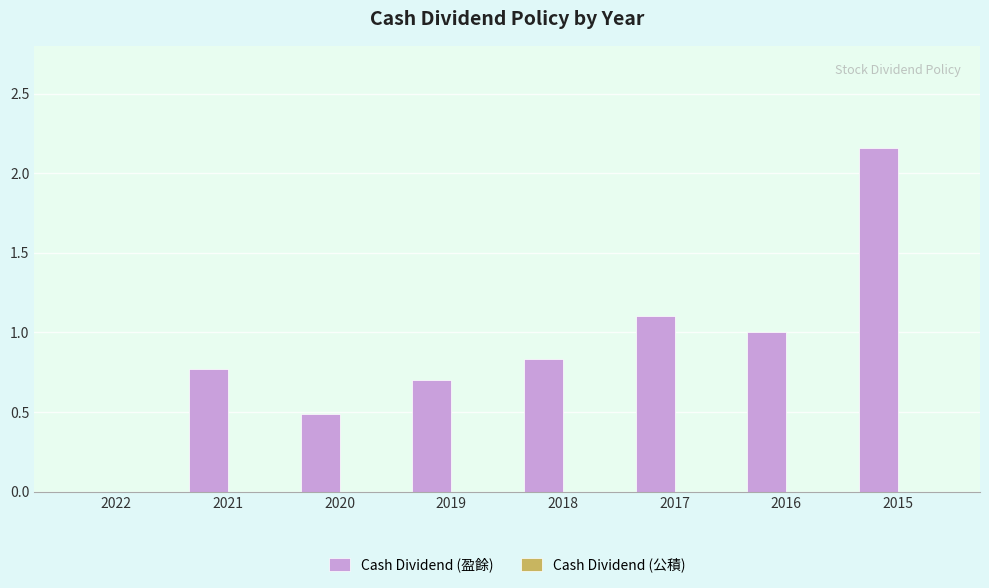

The value at 2019 is 0.7. True or false?

True